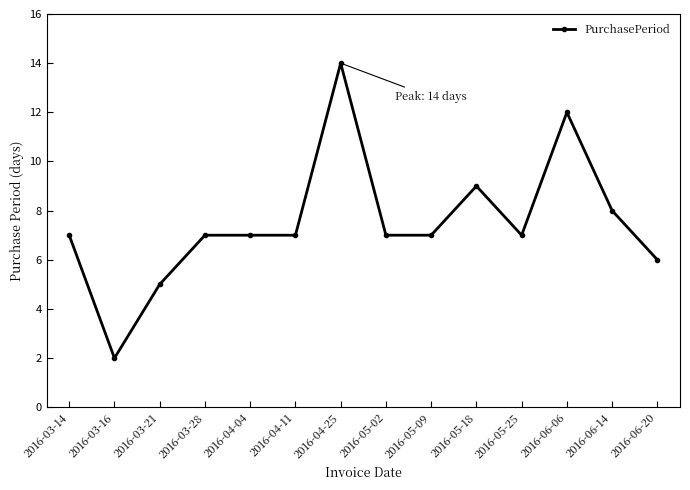

At which category does the data reach its first local valley?

2016-03-16